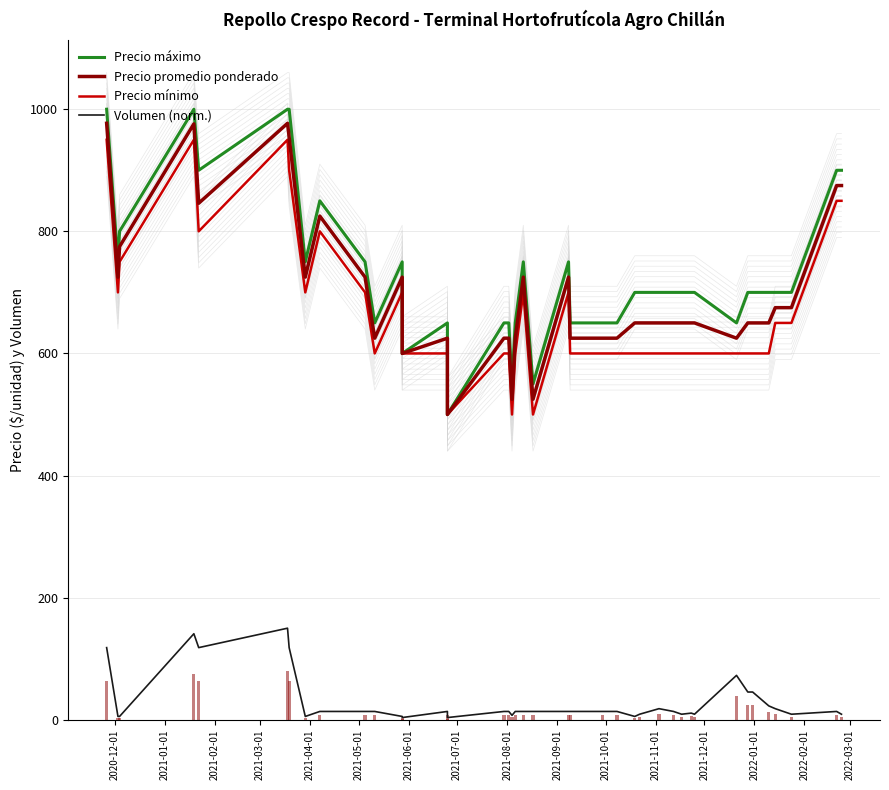

The Precio máximo series shows 242.2 at 19. True or false?

False